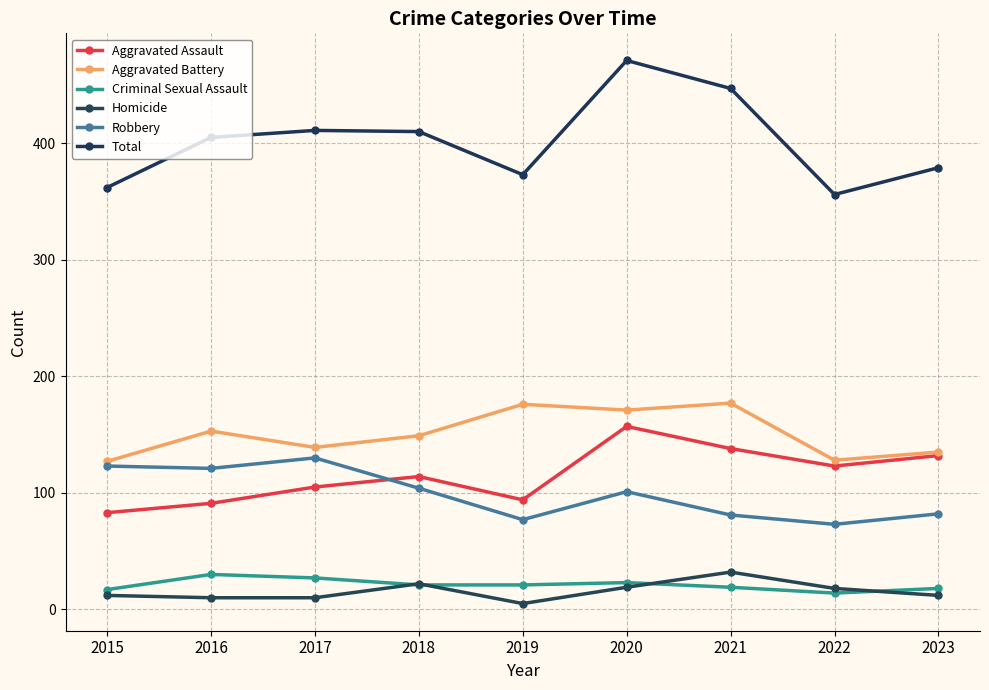

The value of Robbery at 2017 is 87. True or false?

False